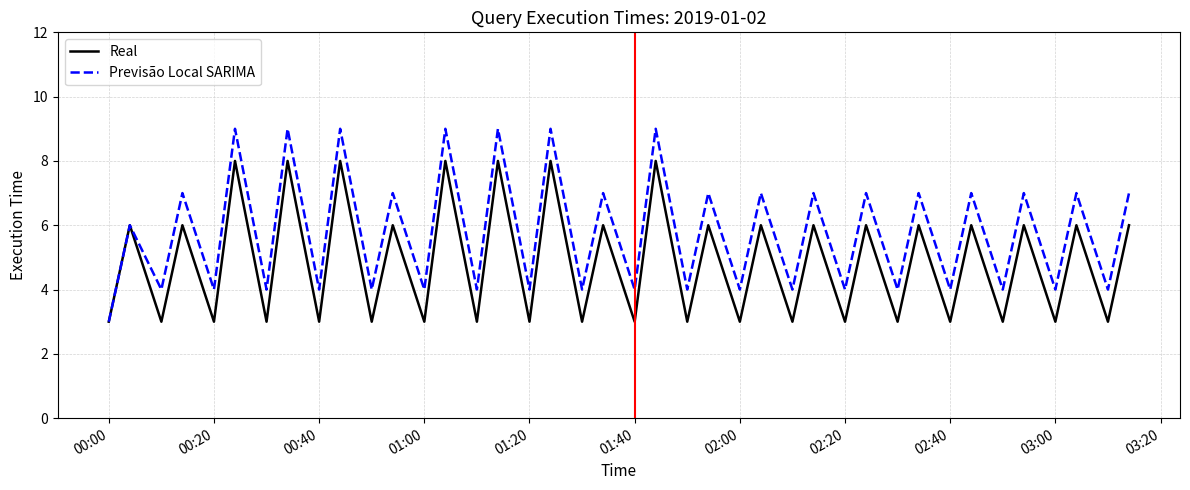

What is the lowest value of the Real series?

3